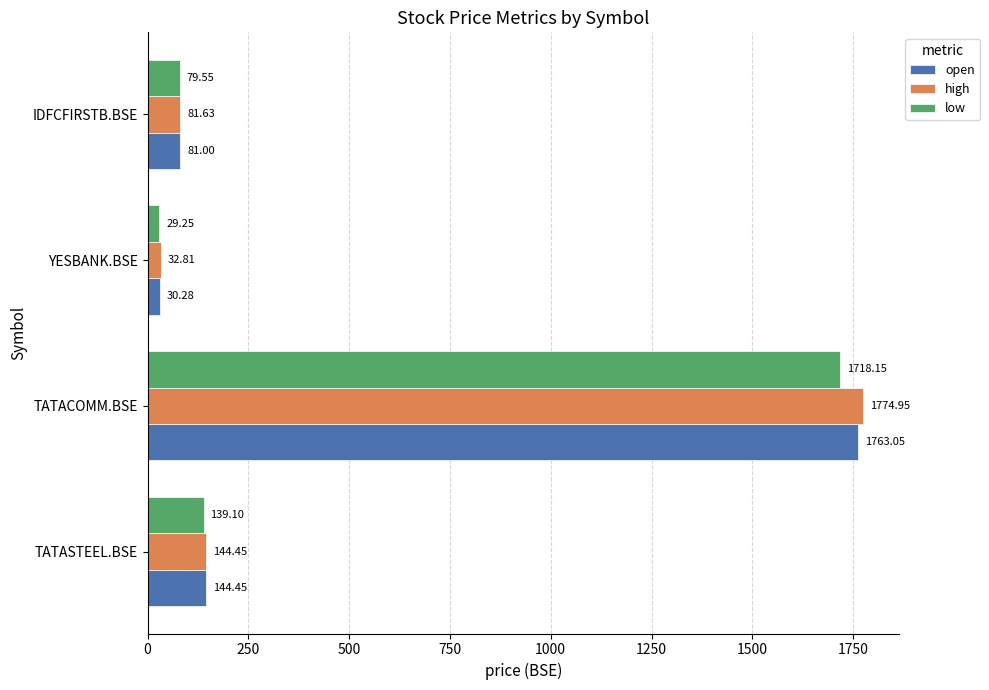

At which label is open closest to 896?

TATASTEEL.BSE